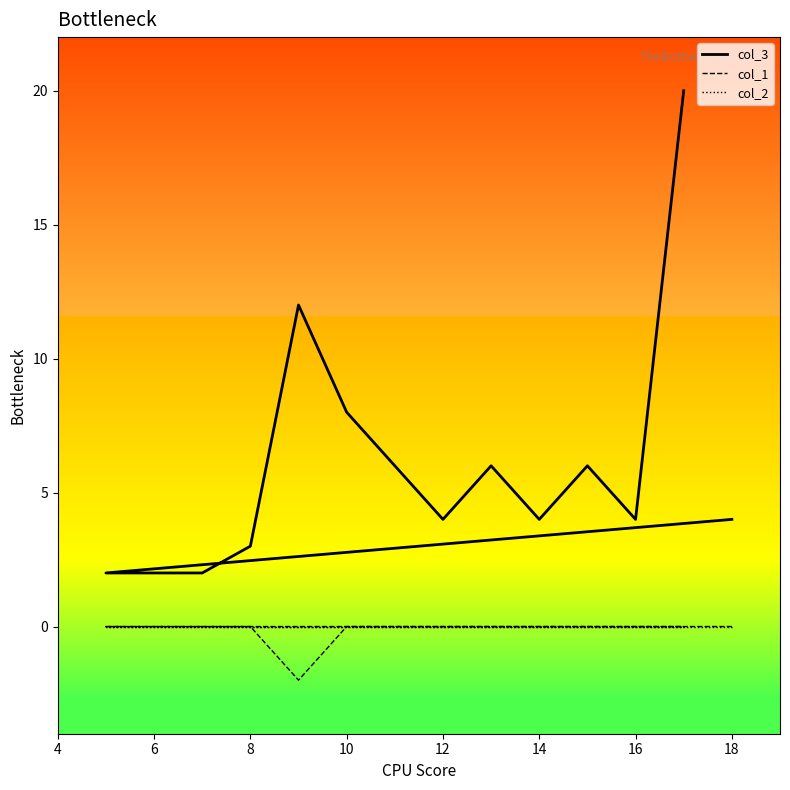

What is the average value of the col_3 series?

6